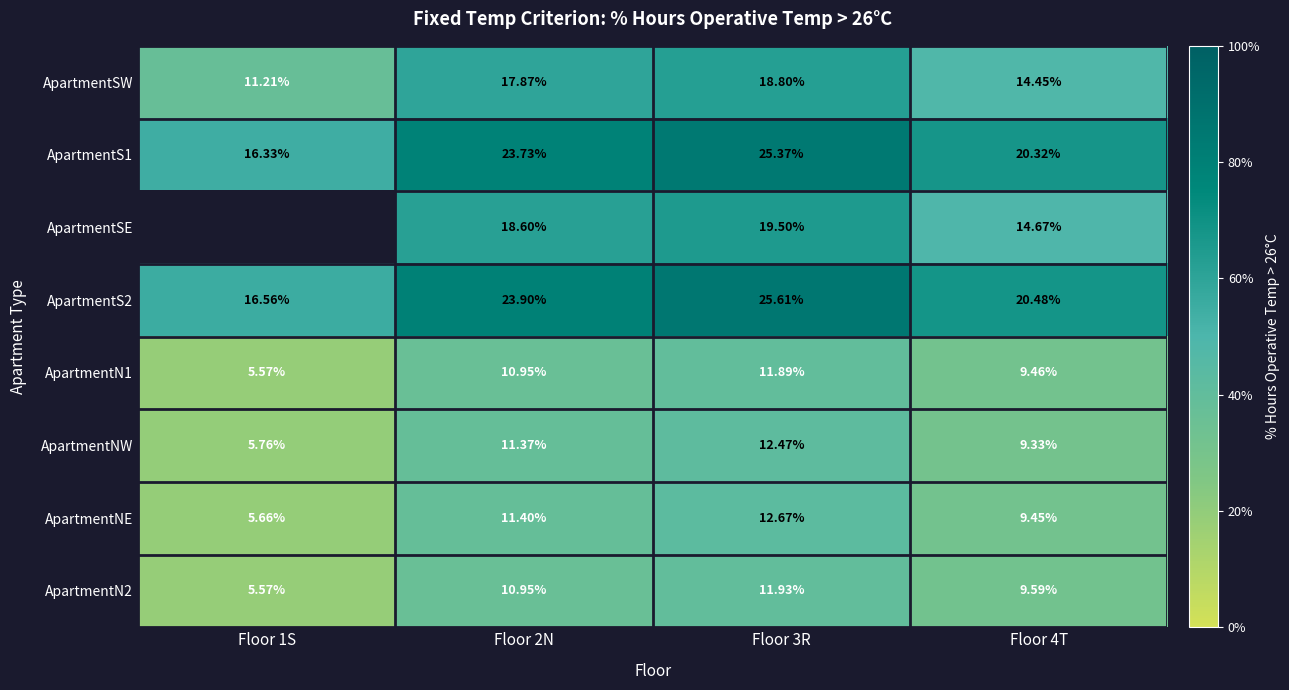

At which label does ApartmentN2 first exceed 10?

Floor 2N